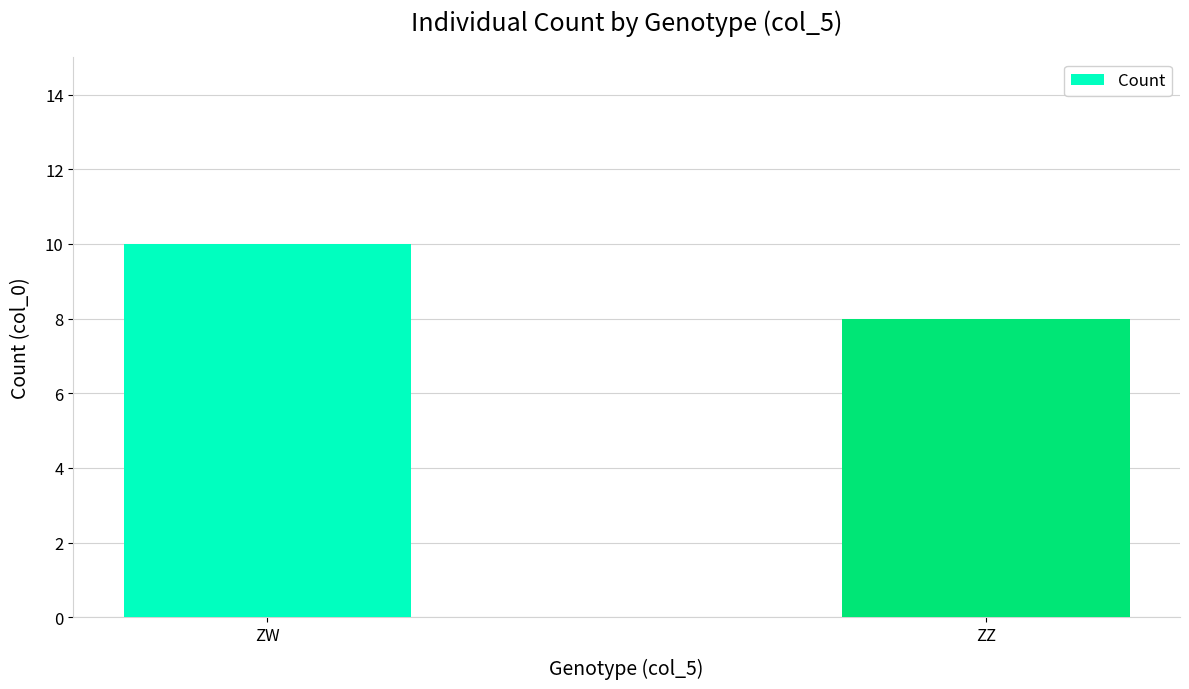

Does the chart contain stacked bars?

No